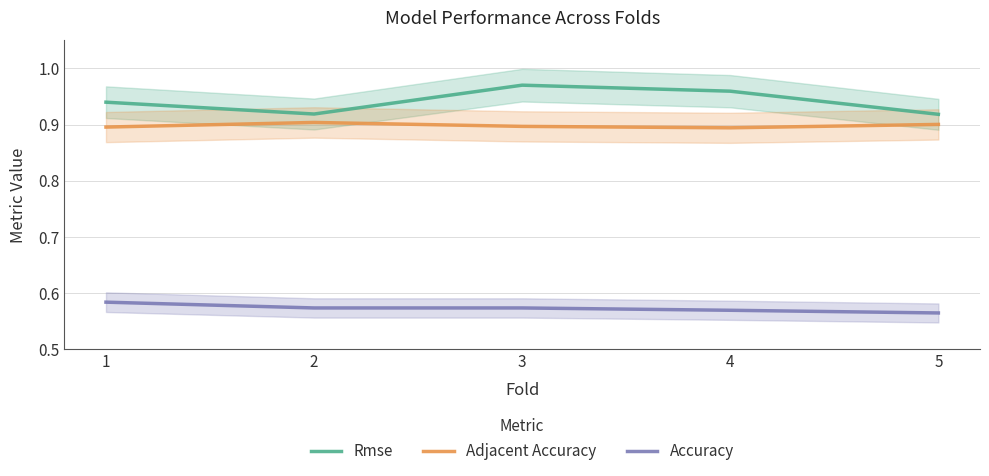

How many data points does each series have?

5